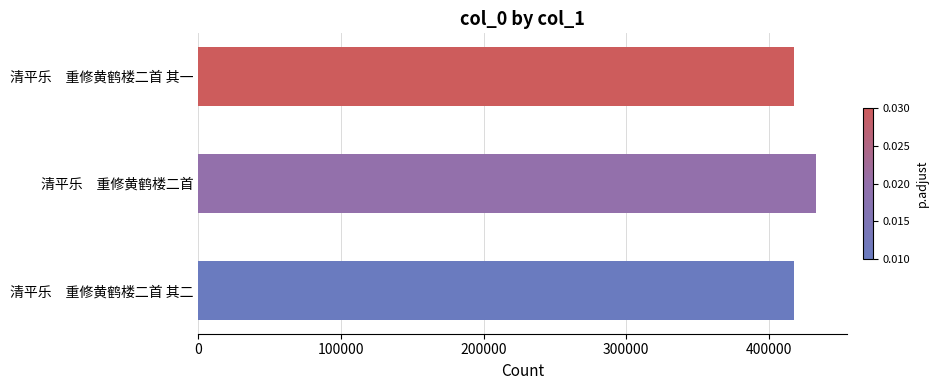

What is the difference between the values at 清平乐　重修黄鹤楼二首 and 清平乐　重修黄鹤楼二首 其一?

15747